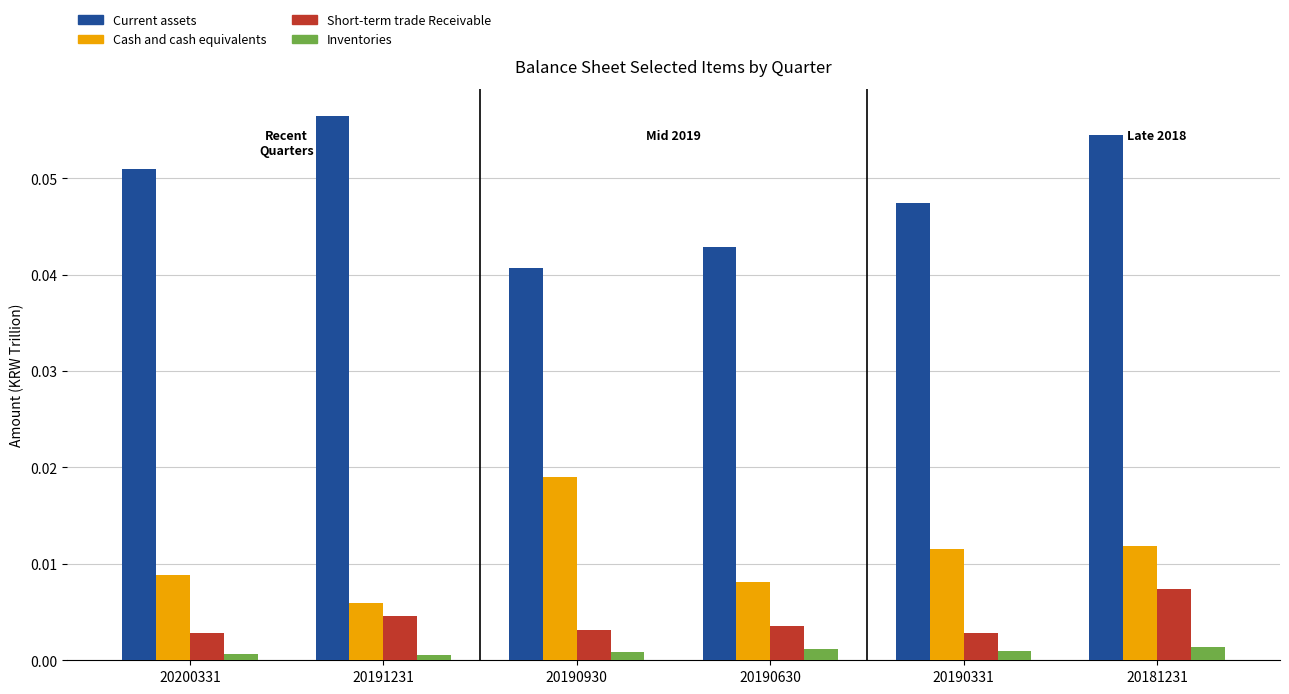

Which category has the highest value across all series?

20191231